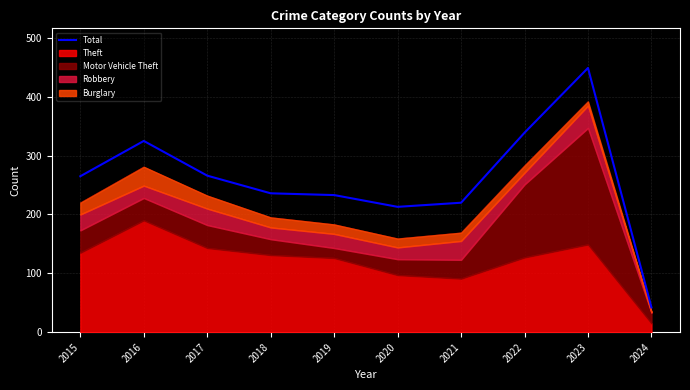

What is the value of the 4th point from the left?

236